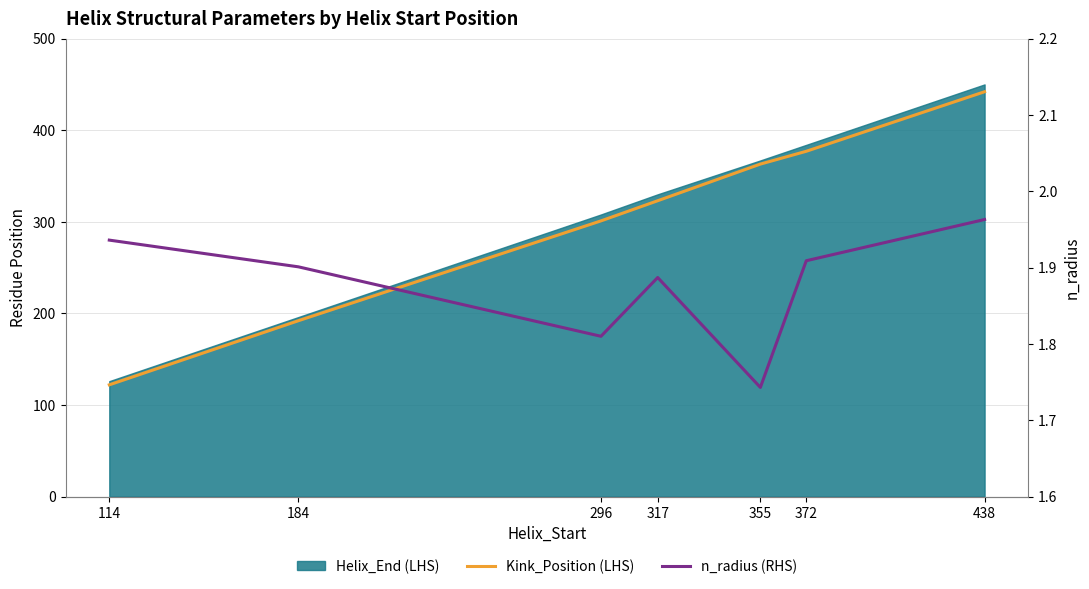

The value of n_radius (RHS) at 355 is 2.3. True or false?

False